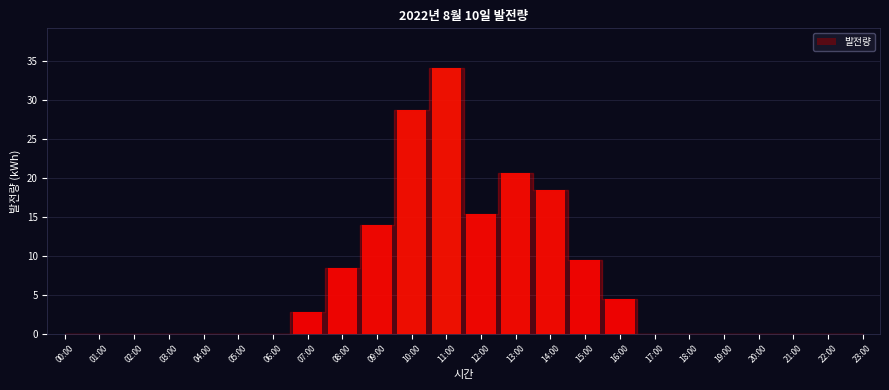

Reading left to right, what are all the values shown in this chart?

00:00=0.0	01:00=0.0	02:00=0.0	03:00=0.0	04:00=0.0	05:00=0.0	06:00=0.0	07:00=2.8	08:00=8.4	09:00=14.0	10:00=28.8	11:00=34.1	12:00=15.4	13:00=20.7	14:00=18.4	15:00=9.5	16:00=4.5	17:00=0.0	18:00=0.0	19:00=0.0	20:00=0.0	21:00=0.0	22:00=0.0	23:00=0.0